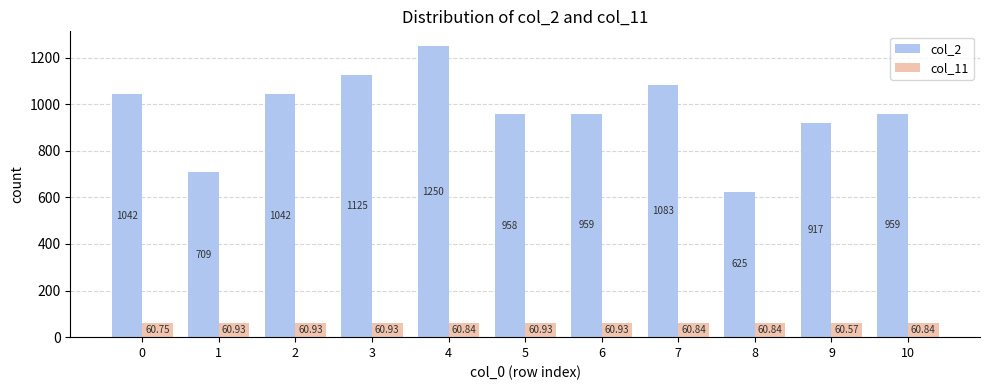

Rank the series by their average value, from highest to lowest.

col_2, col_11